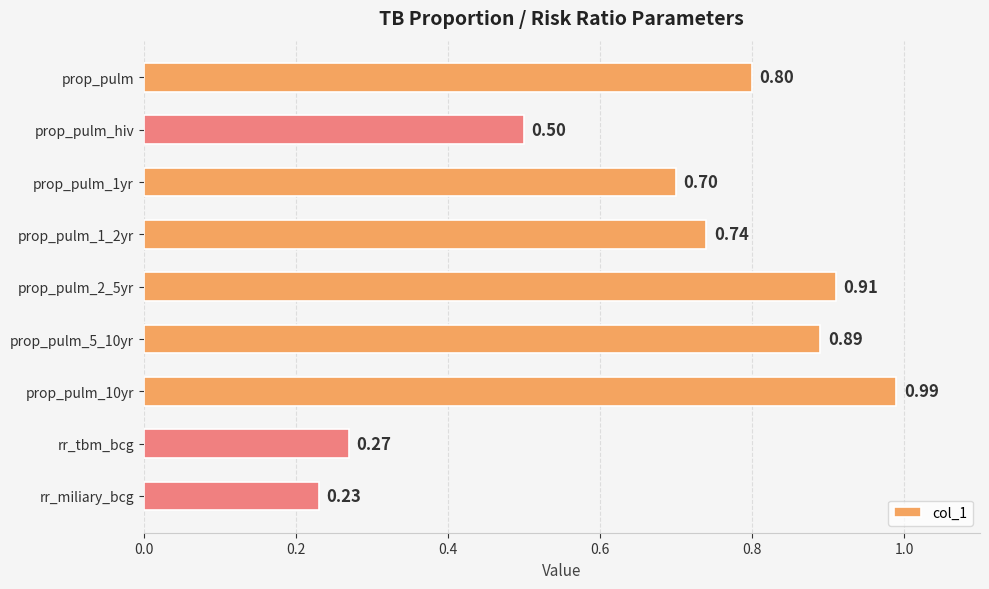

Between prop_pulm_1yr and rr_tbm_bcg, which is larger?

prop_pulm_1yr